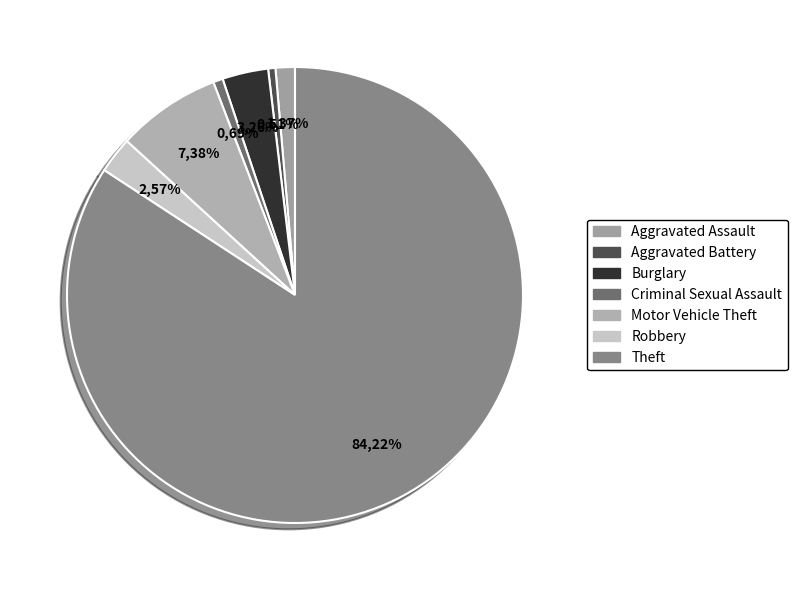

What is the smallest slice in the pie chart?

Aggravated Battery